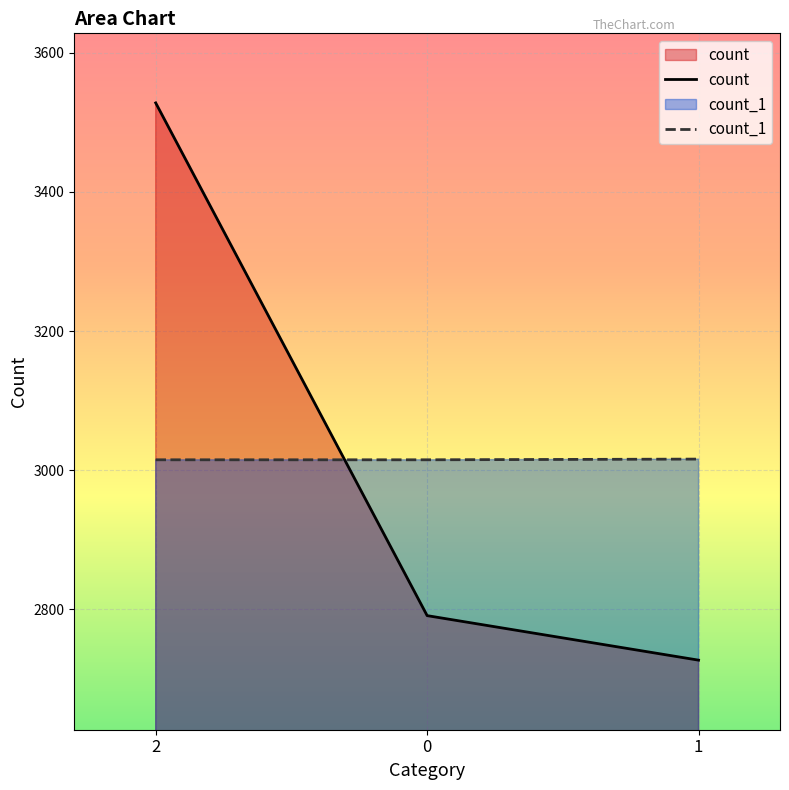

At how many categories does at least one series exceed 3519?

1